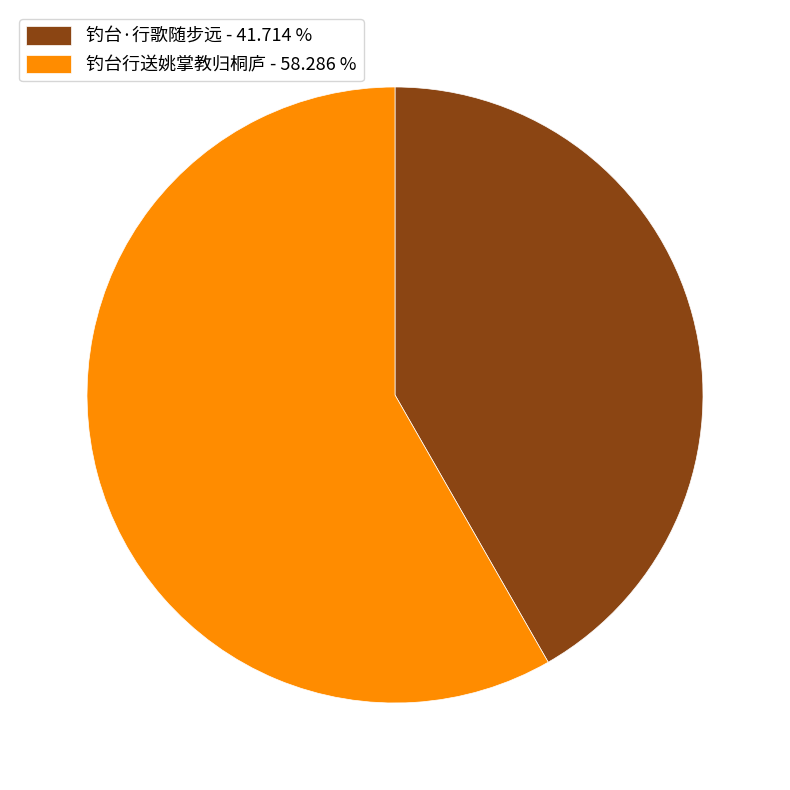

Rank the categories by value from lowest to highest.

钓台·行歌随步远, 钓台行送姚掌教归桐庐